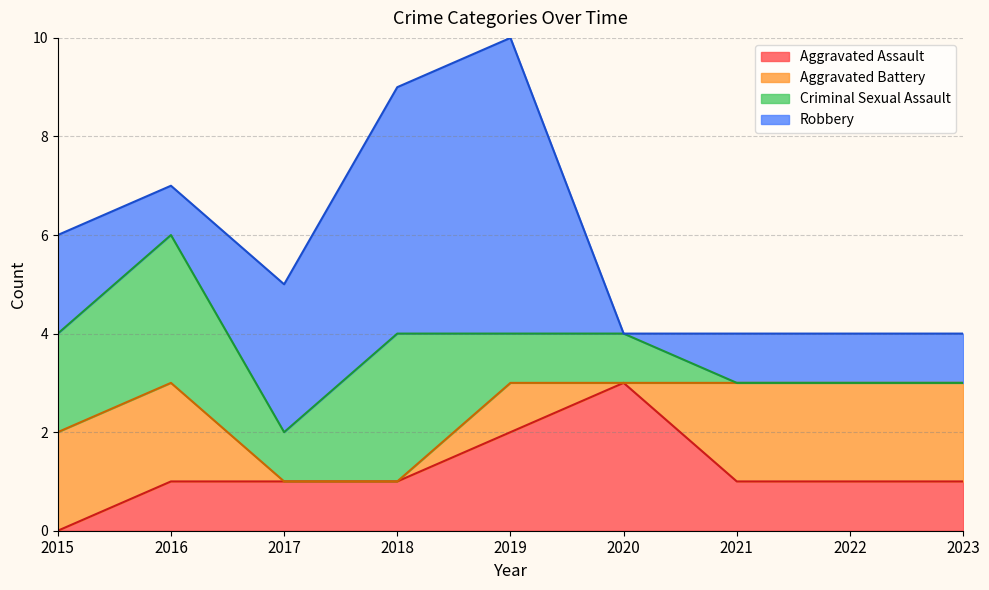

Reading left to right, transcribe all the data shown in this chart.

Aggravated Assault: 2015=0	2016=1	2017=1	2018=1	2019=2	2020=3	2021=1	2022=1	2023=1
Aggravated Battery: 2015=2	2016=2	2017=0	2018=0	2019=1	2020=0	2021=2	2022=2	2023=2
Criminal Sexual Assault: 2015=2	2016=3	2017=1	2018=3	2019=1	2020=1	2021=0	2022=0	2023=0
Robbery: 2015=2	2016=1	2017=3	2018=5	2019=6	2020=0	2021=1	2022=1	2023=1